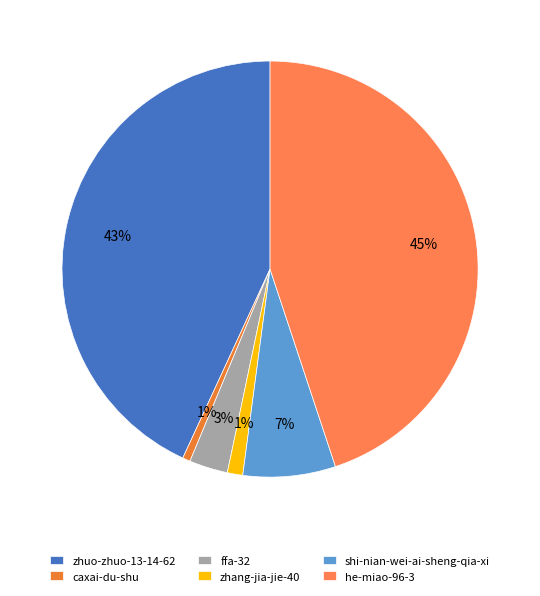

How much of the chart is everything except zhang-jia-jie-40?

98.8%